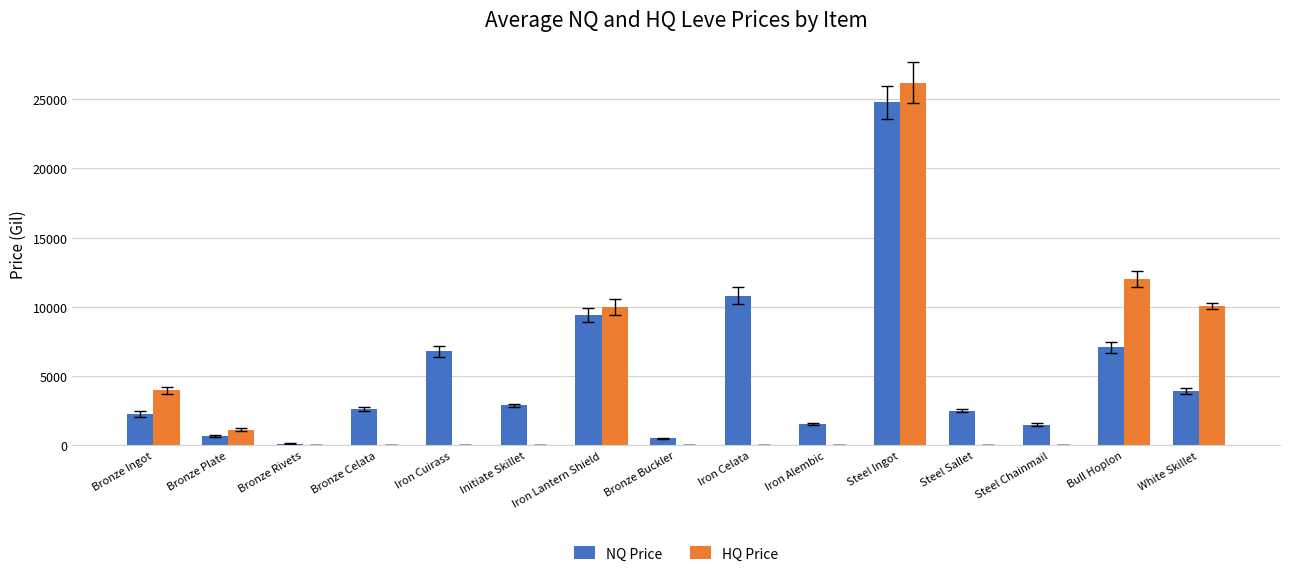

How many values in the HQ Price series exceed 0?

6